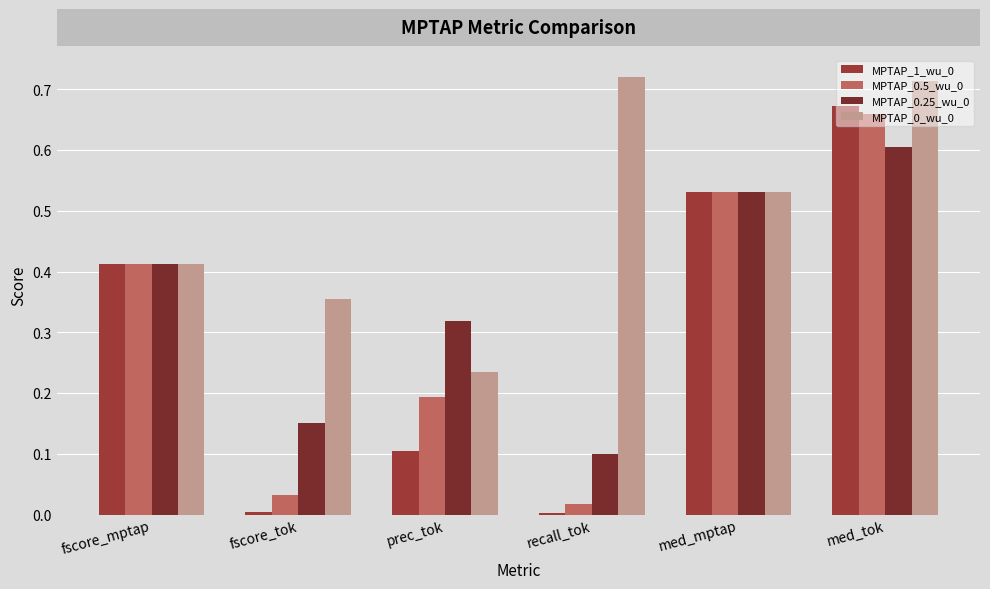

What is the spread (max minus min) of values at prec_tok?

0.2